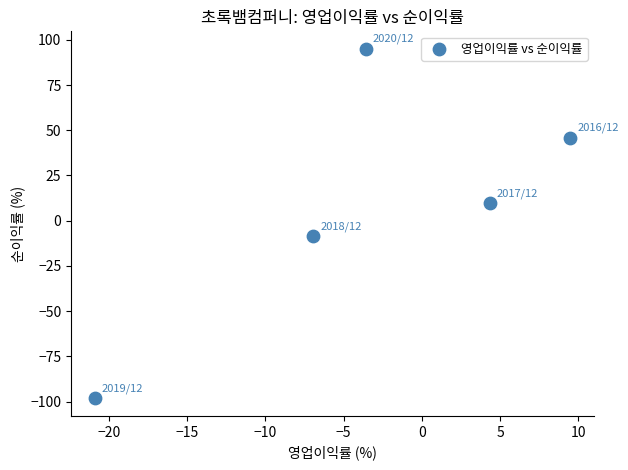

What Y value in the scatter plot is closest to -1?

-8.6